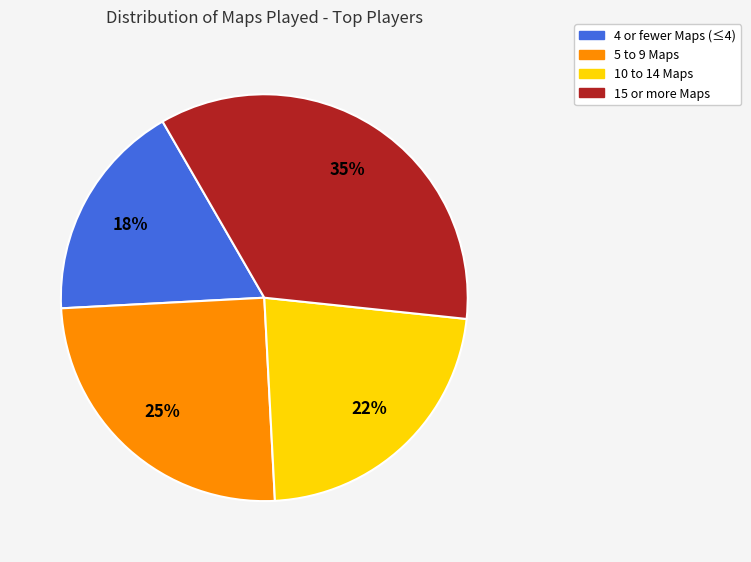

Rank the categories by value from lowest to highest.

4 or fewer Maps (≤4), 10 to 14 Maps, 5 to 9 Maps, 15 or more Maps